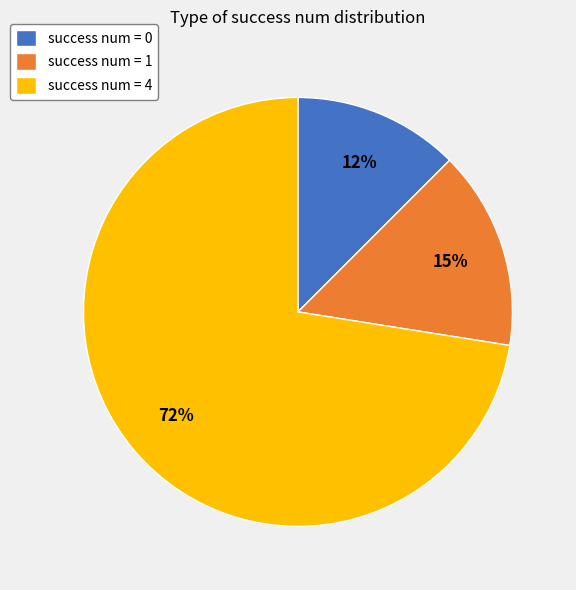

Does any single category account for the majority?

Yes